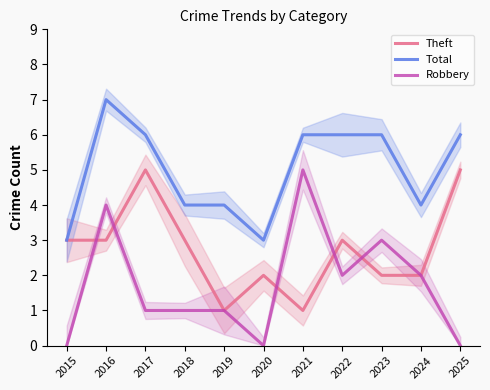

Between 2023 and 2022, which is larger?

2022